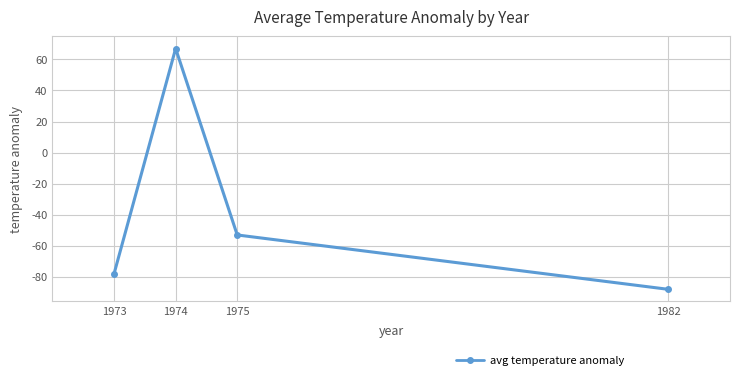

Does the chart have visible grid lines?

Yes